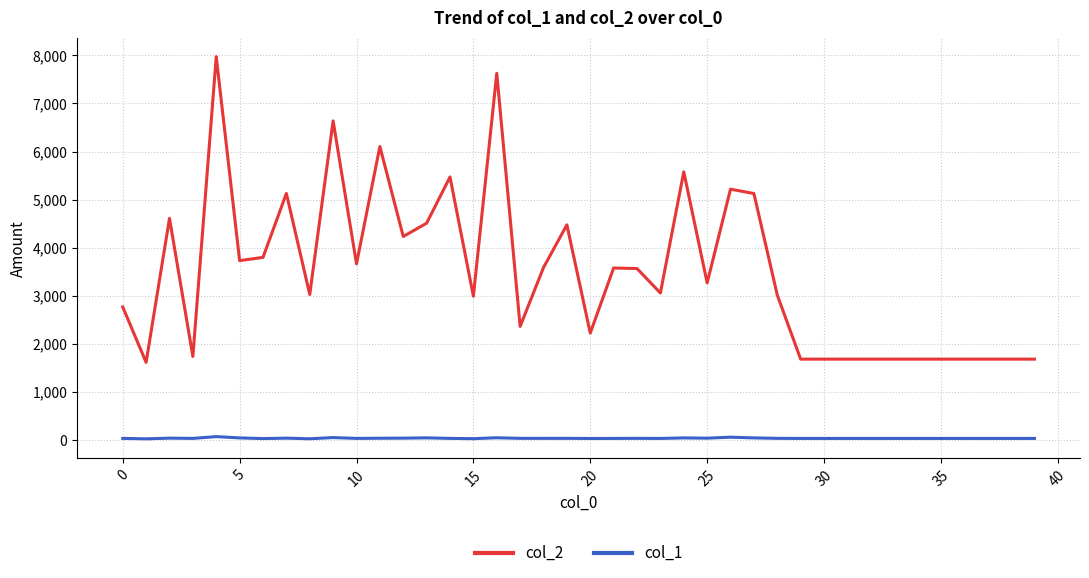

Count the number of data series in this chart.

2